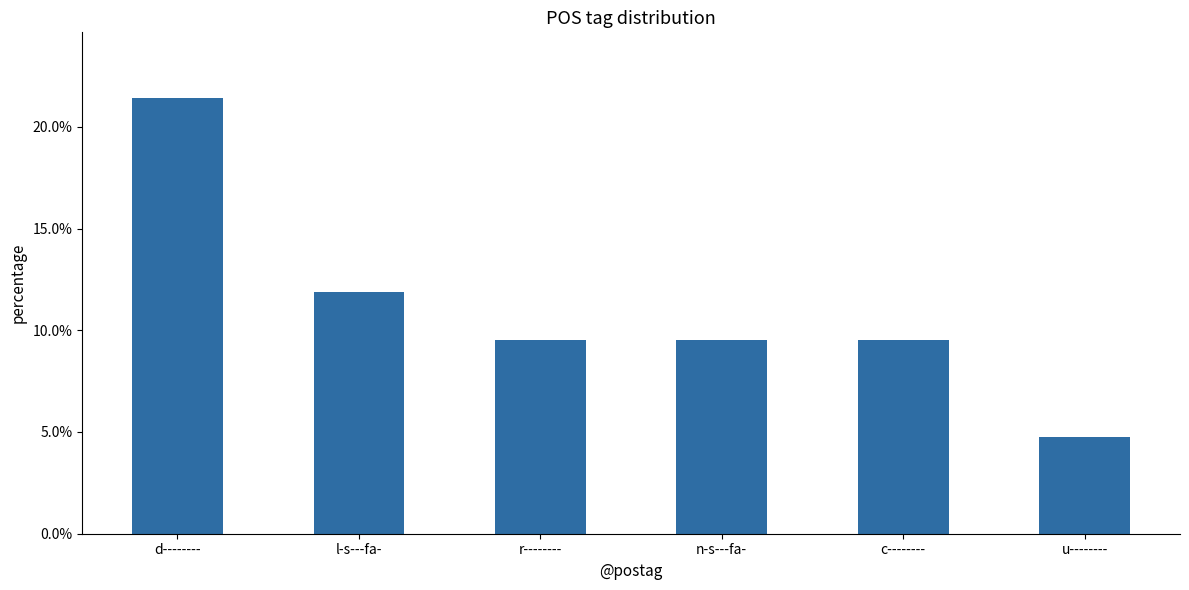

How many bars are there in total?

6